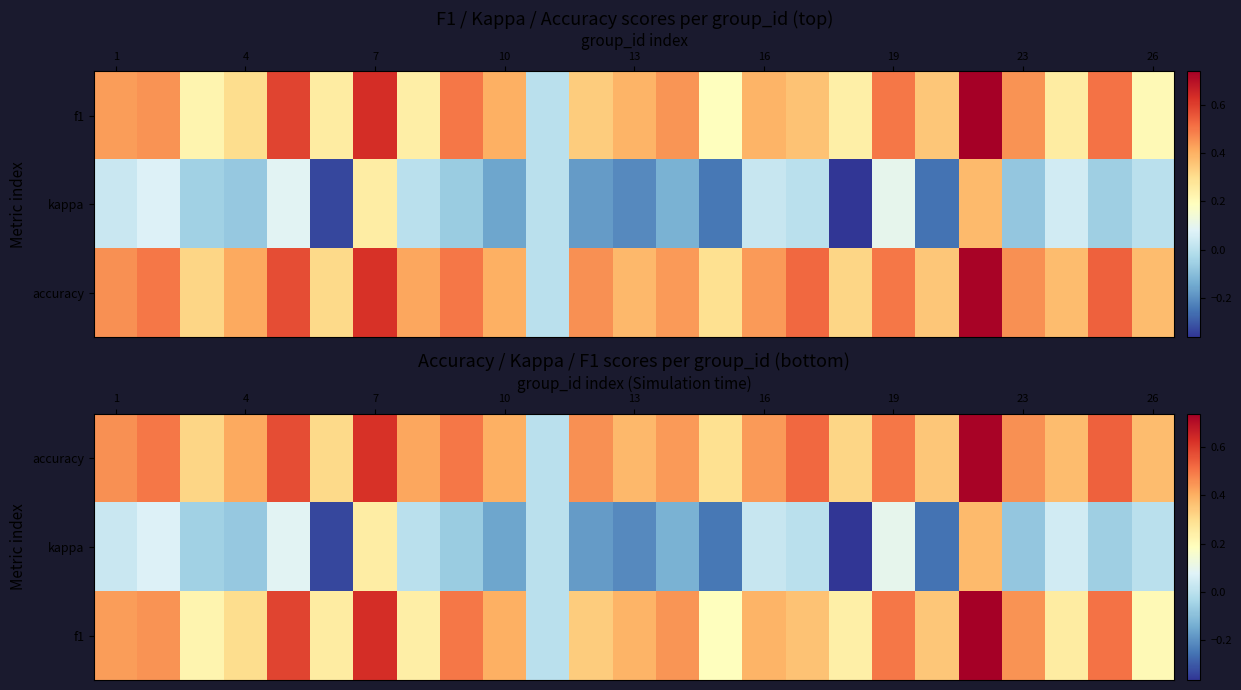

What is the highest value of the kappa series?

0.4